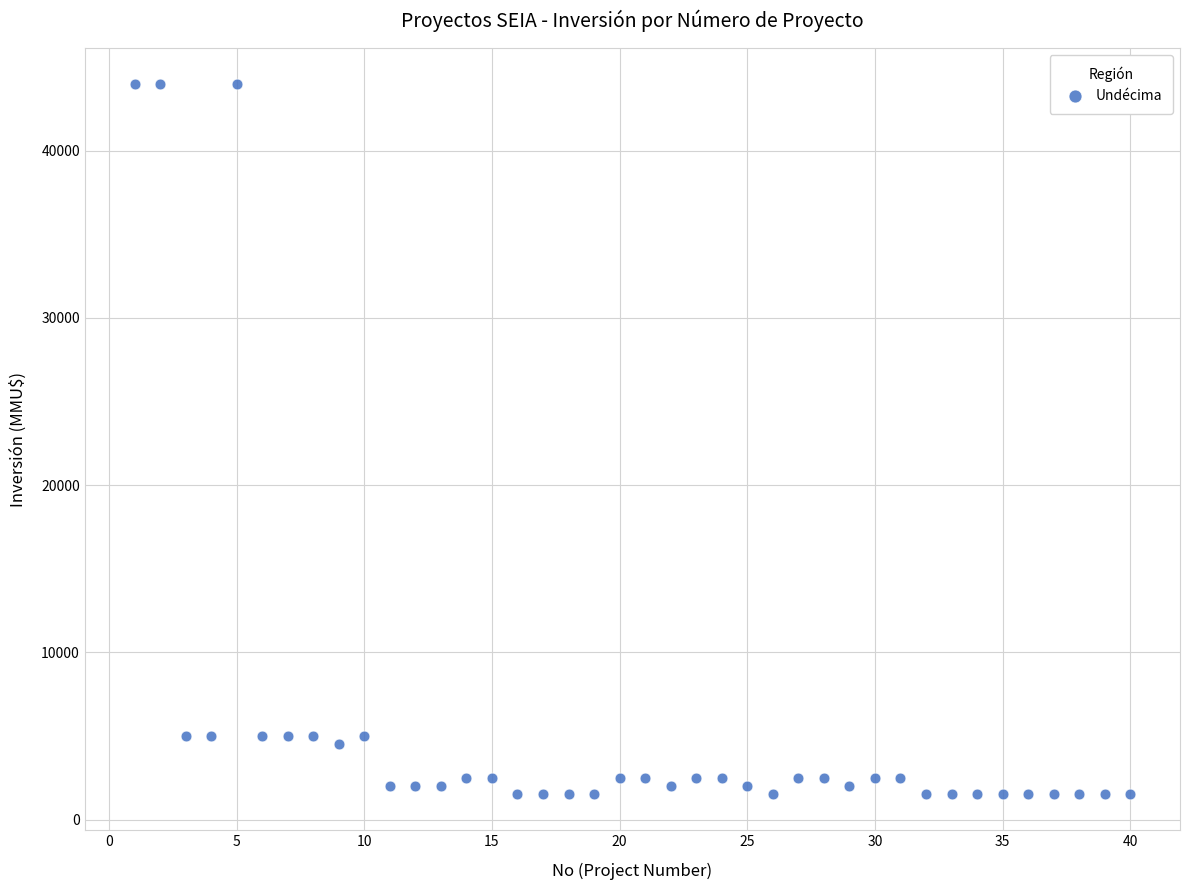

What is the range of X values (max minus min)?

39